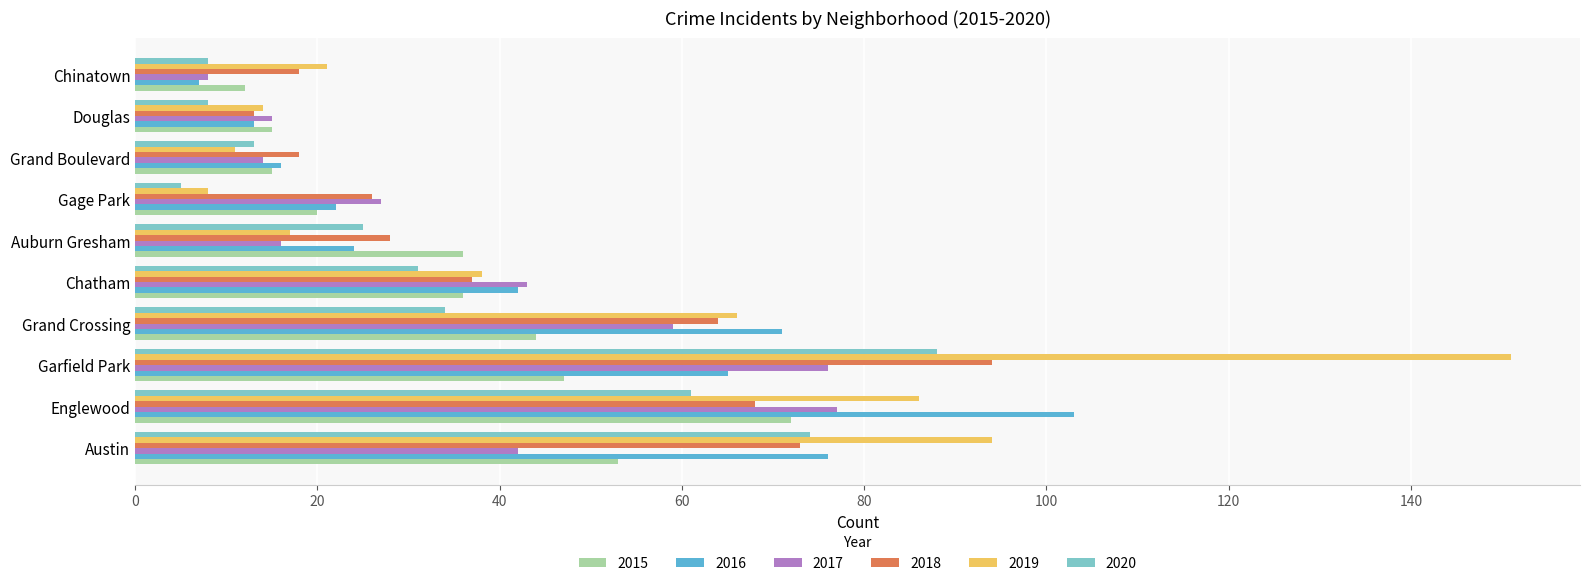

What is the lowest value of the 2020 series?

5